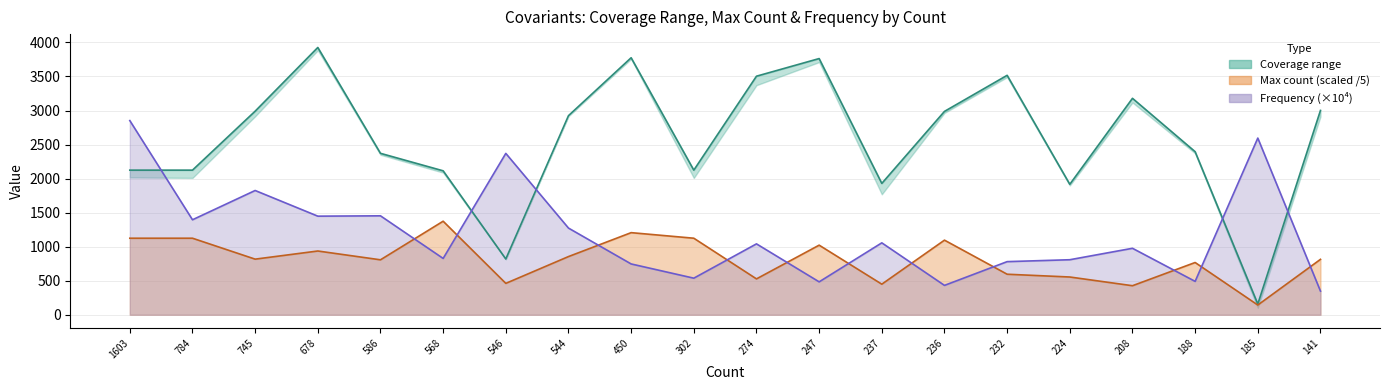

Is it true that Coverage_start equals 1916.0 at 224?

True